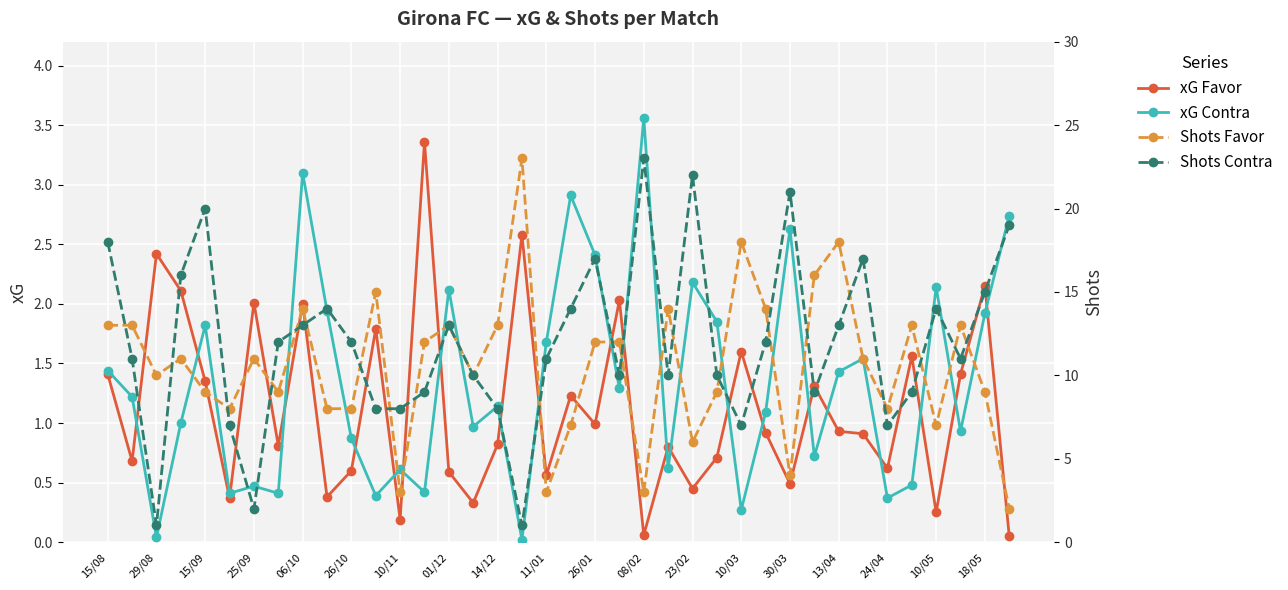

List the series in order of their peak value, lowest first.

xG Favor, xG Contra, Shots Favor, Shots Contra